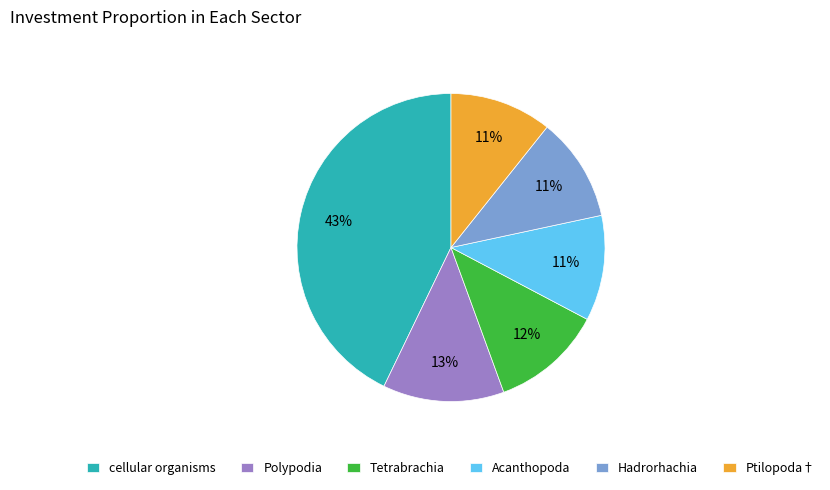

What percentage is the Polypodia slice, to the nearest percent?

13%